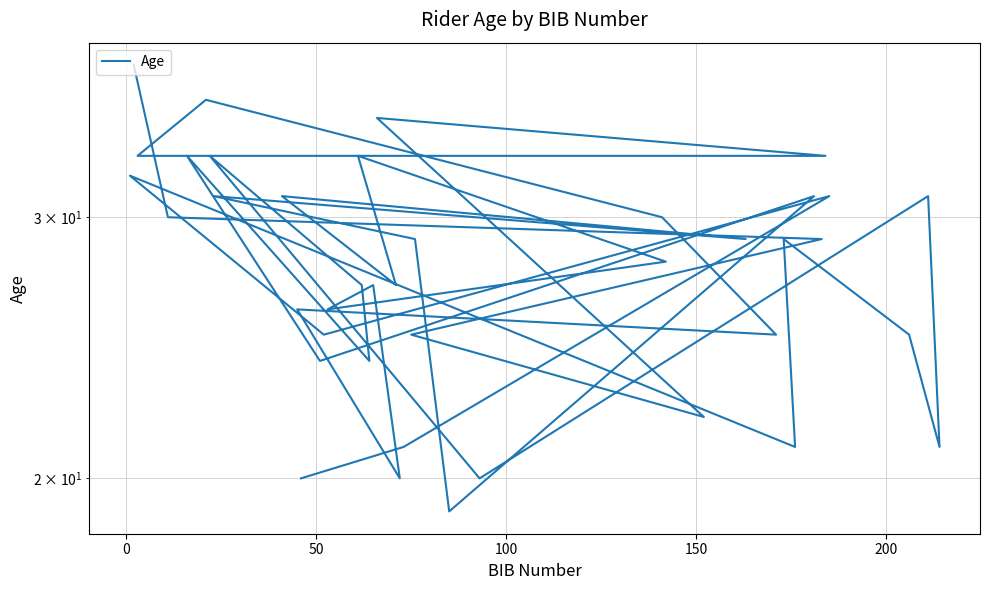

The value at 22 is 26. True or false?

False